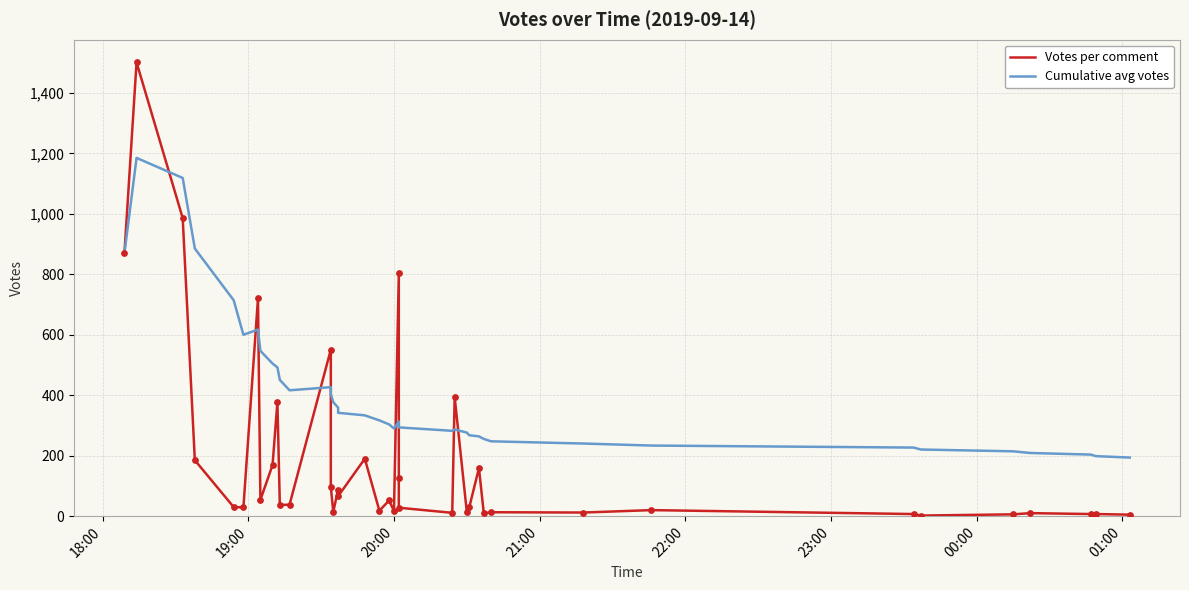

Which series reaches the maximum Y coordinate?

Votes per comment